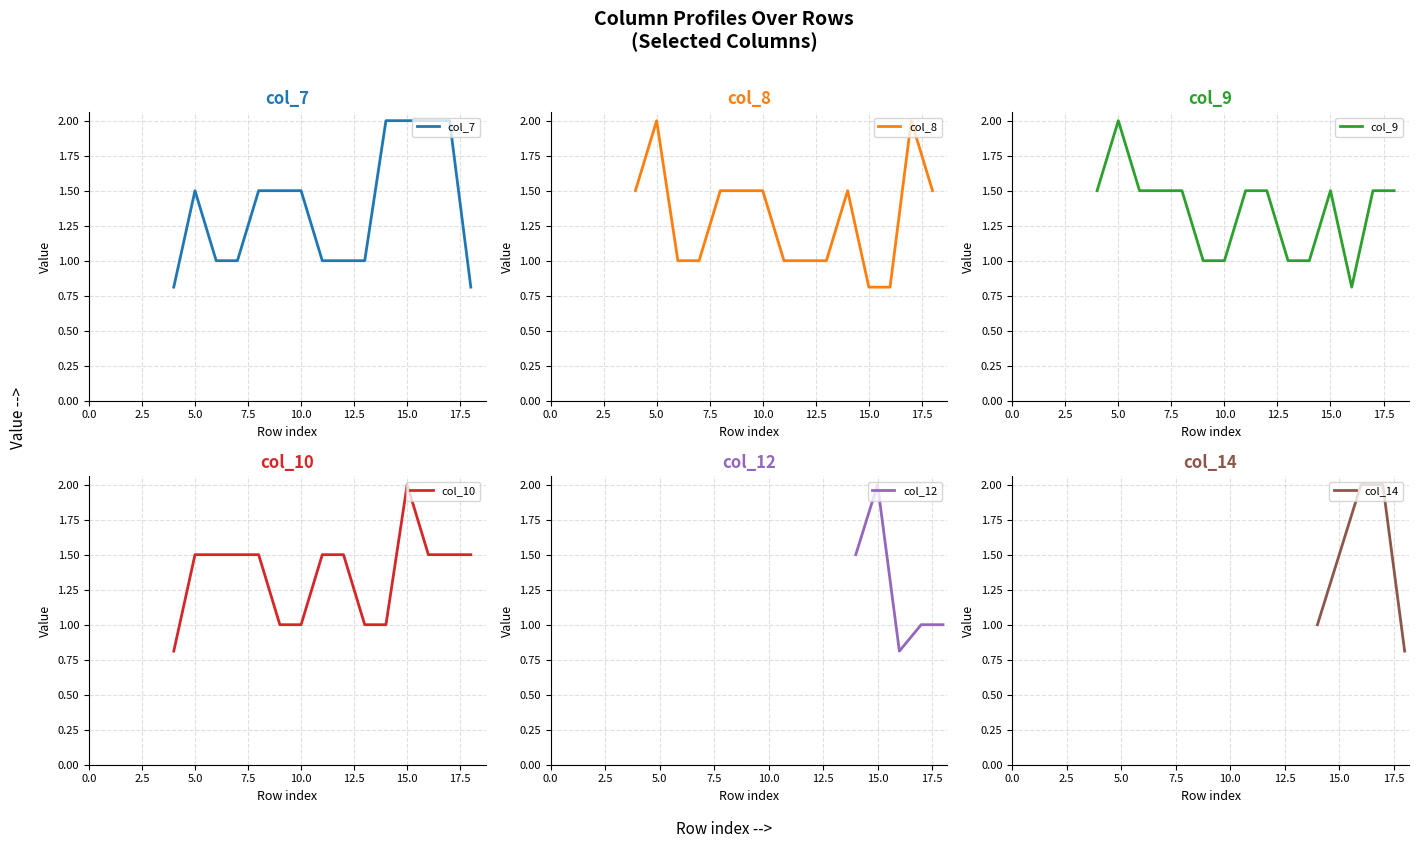

Which series has the widest spread of values?

col_7